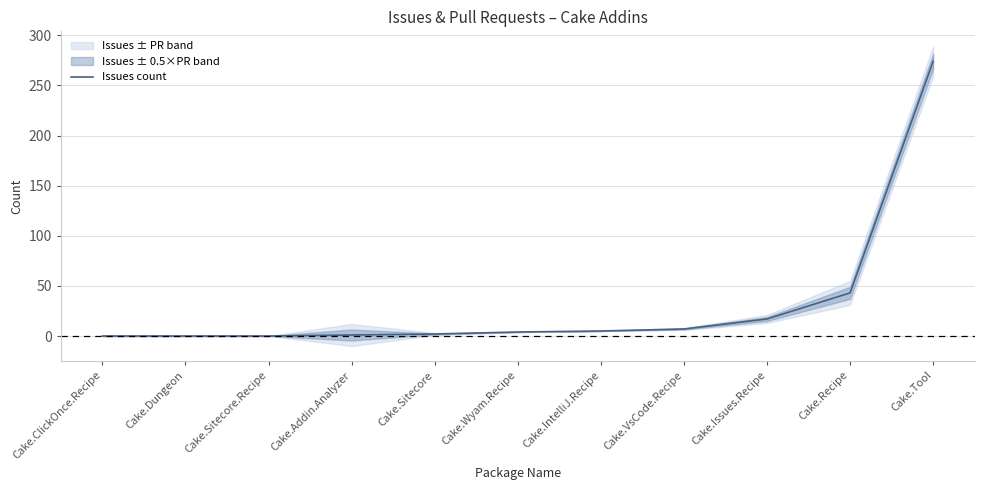

How many lines are shown in the chart?

1